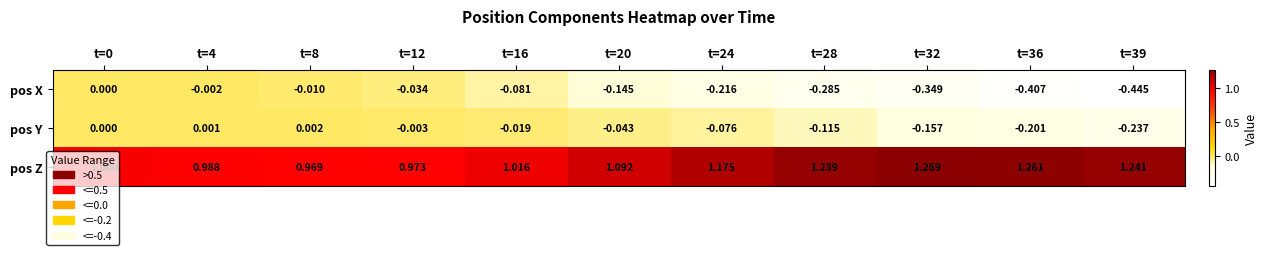

Which series has the largest range (max minus min)?

pos X